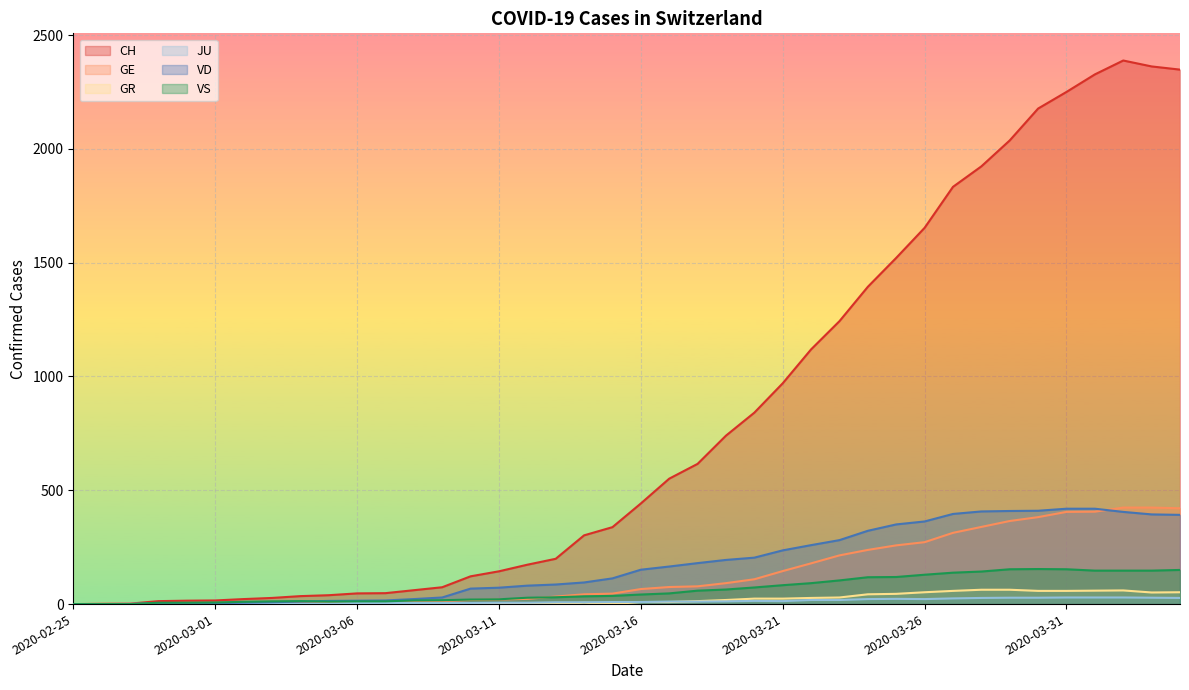

What is the sum of the VD values at 2020-02-25 and 2020-03-18?

180